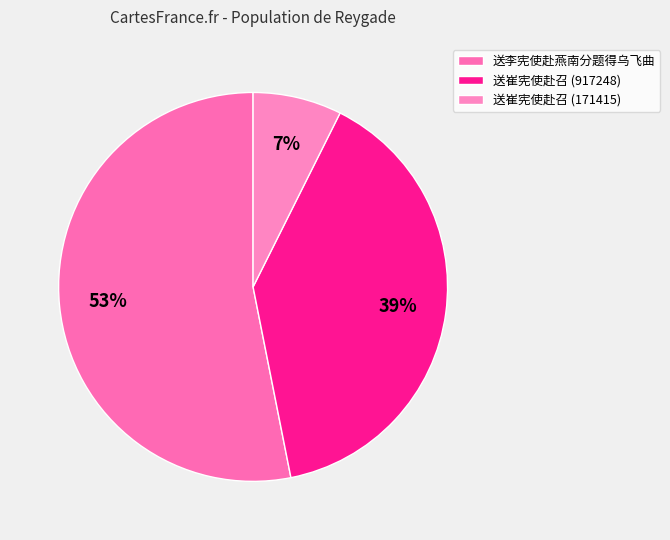

Combined, what portion of the pie is 送崔宪使赴召 (171415) and 送李宪使赴燕南分题得乌飞曲?

60.5%